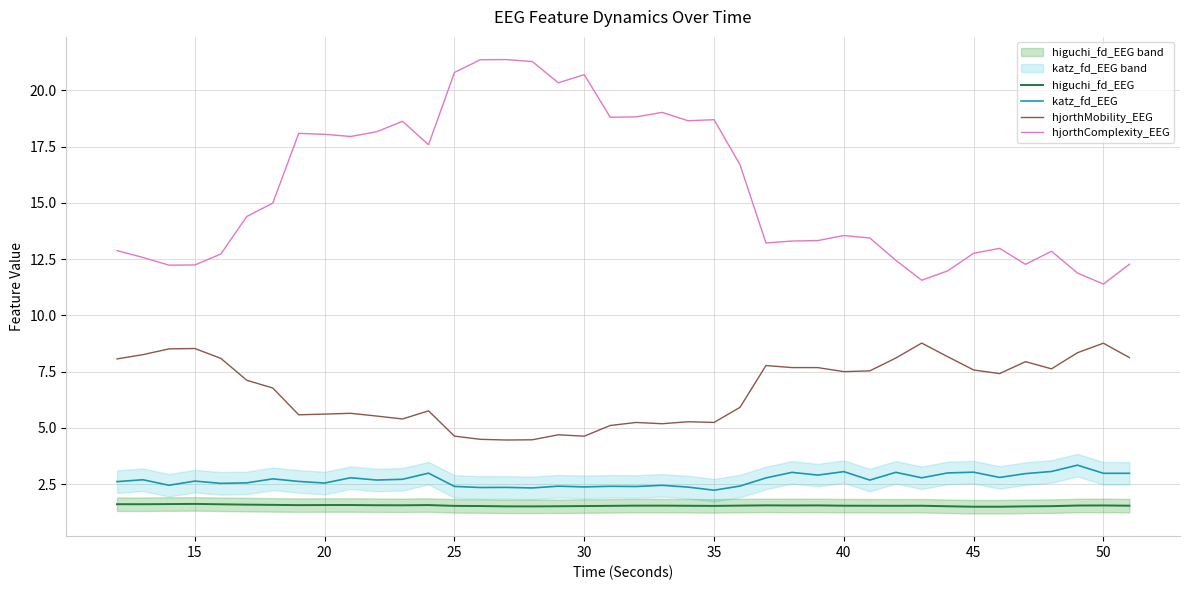

True or false: katz_fd_EEG has more than 0 points higher than both neighbors.

True